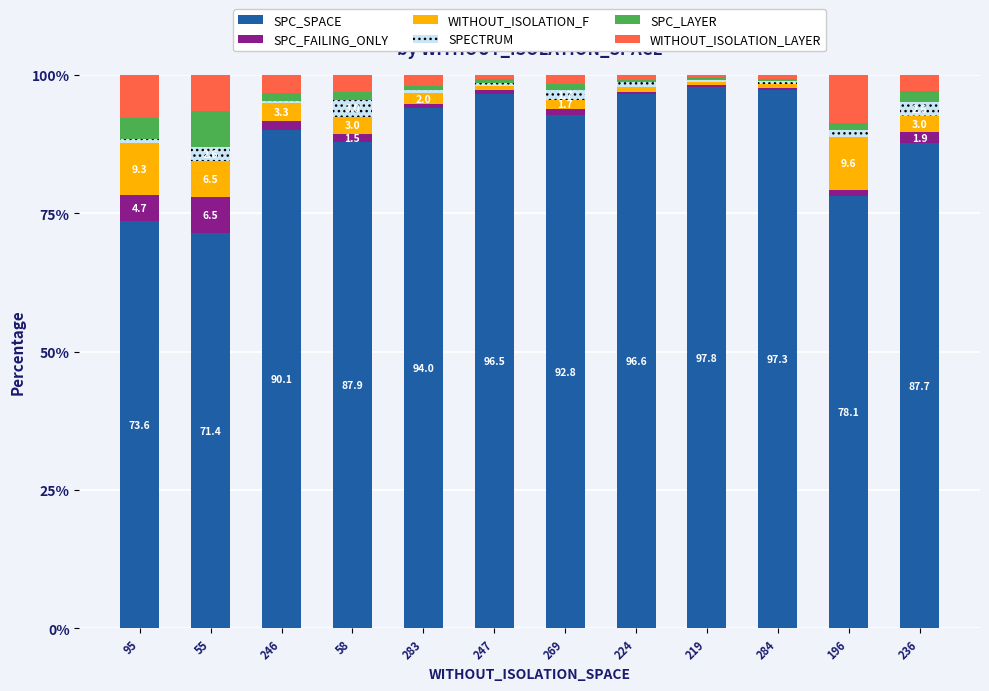

Are the bars grouped side by side (vs. stacked)?

No